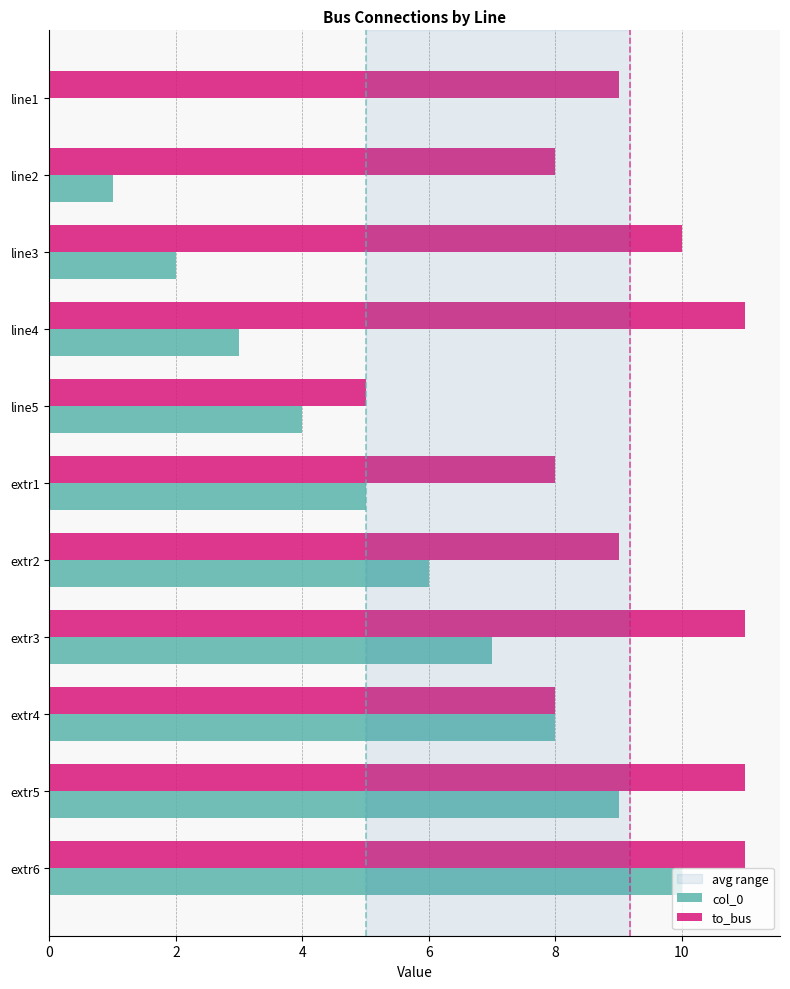

The value of to_bus at extr2 is 14. True or false?

False